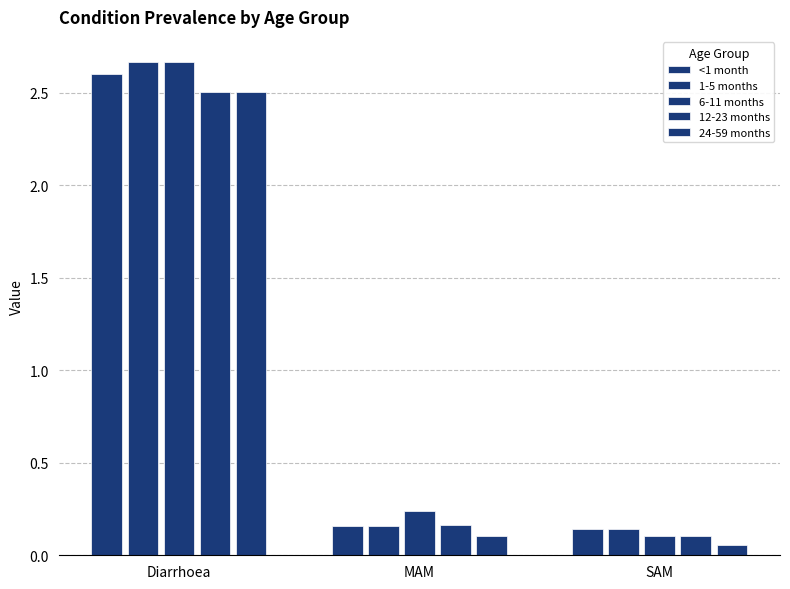

Which series has the largest range (max minus min)?

6-11 months